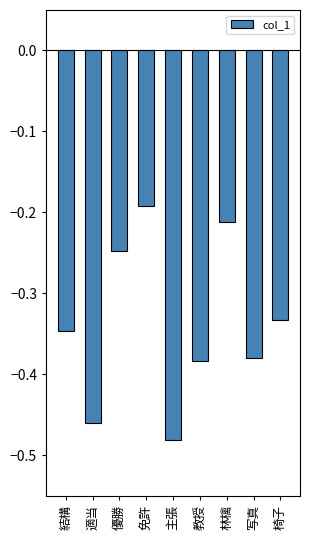

Is it true that the value at 教授 is -0.6?

False